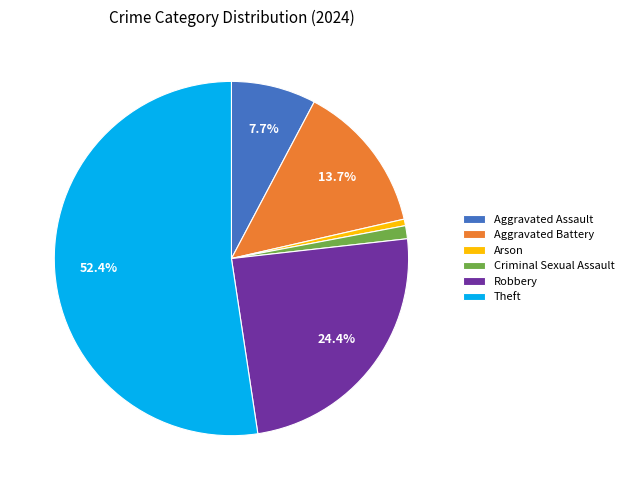

Do Criminal Sexual Assault and Arson together represent more than half of the pie?

No